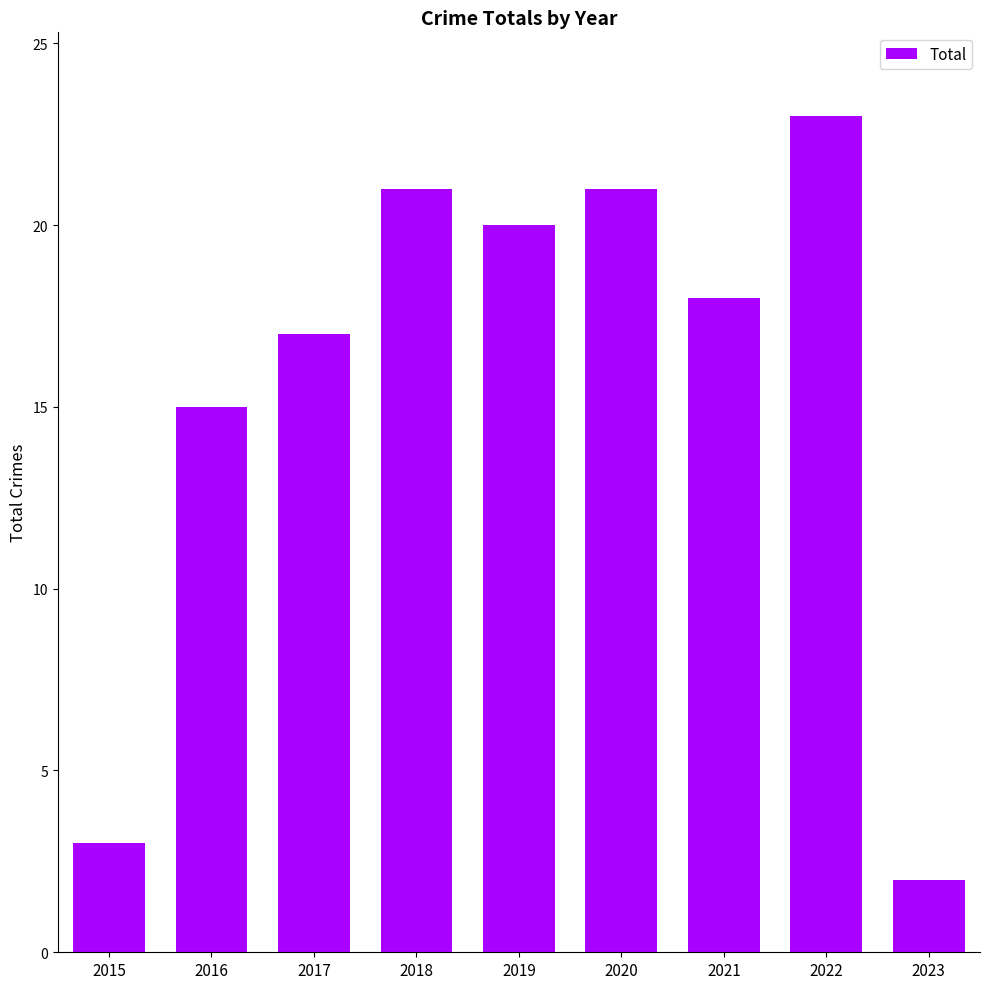

What is the value of the 9th bar from the left?

2